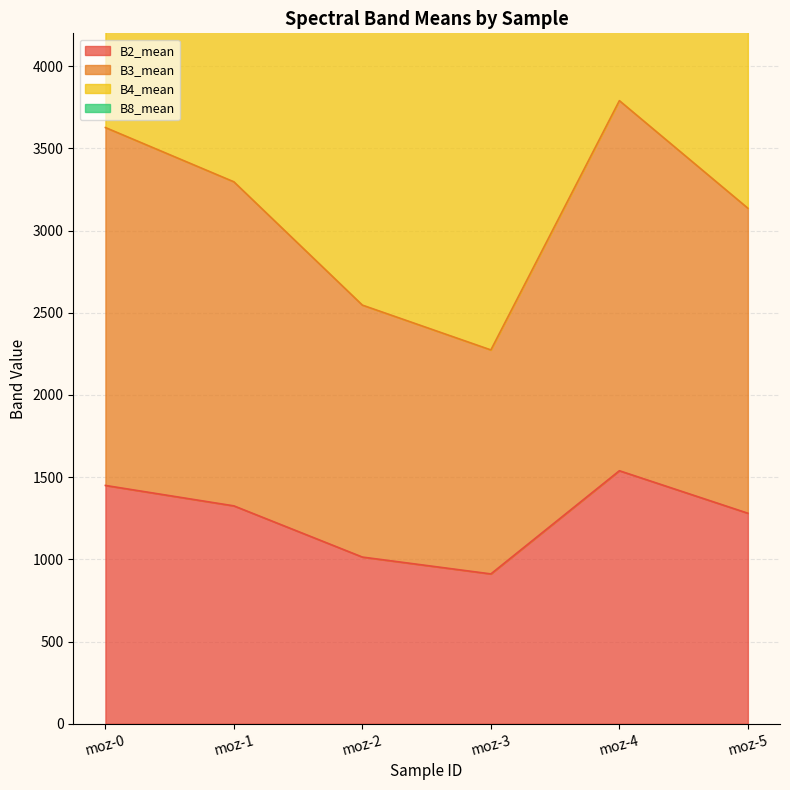

What is the maximum value shown in the chart?

6799.4